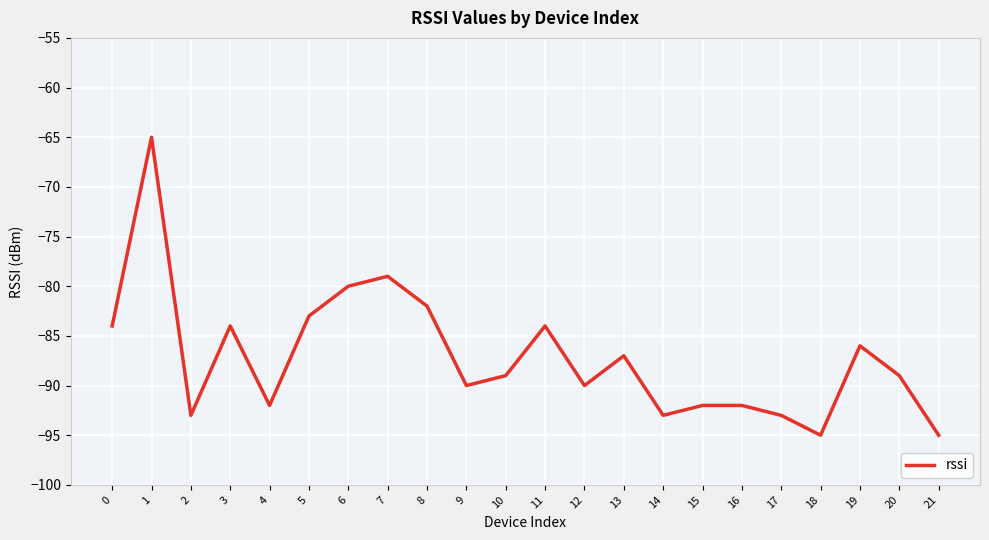

How many categories are shown in the chart?

22